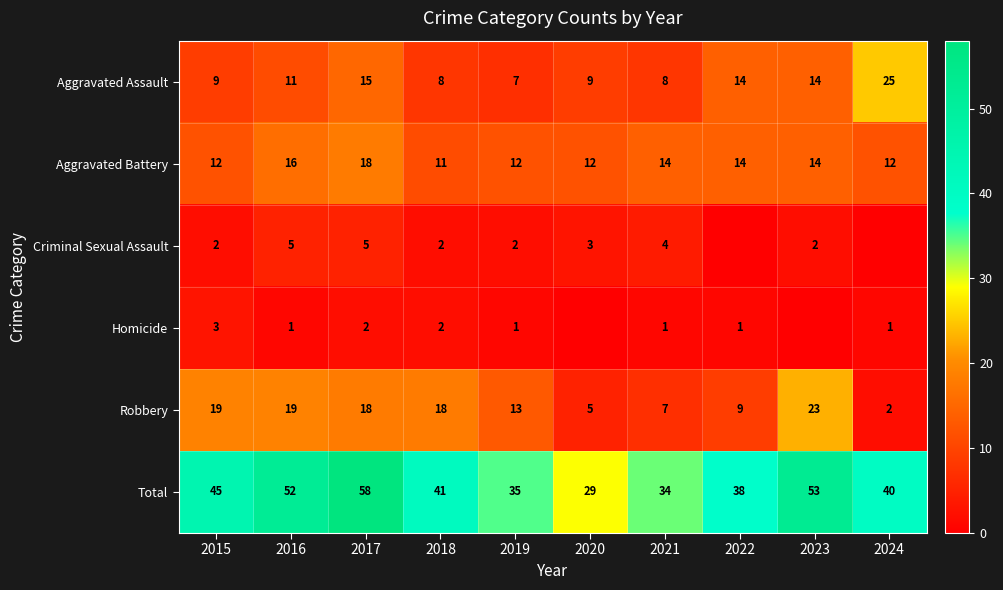

At which category does the chart reach its peak across all series?

2017